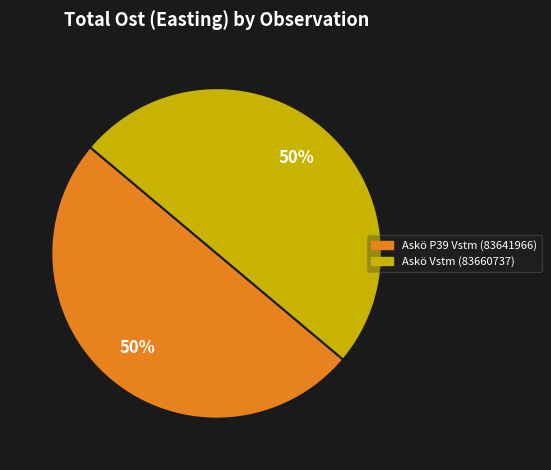

To the nearest percent, what portion does Askö P39 Vstm (83641966) represent?

50%